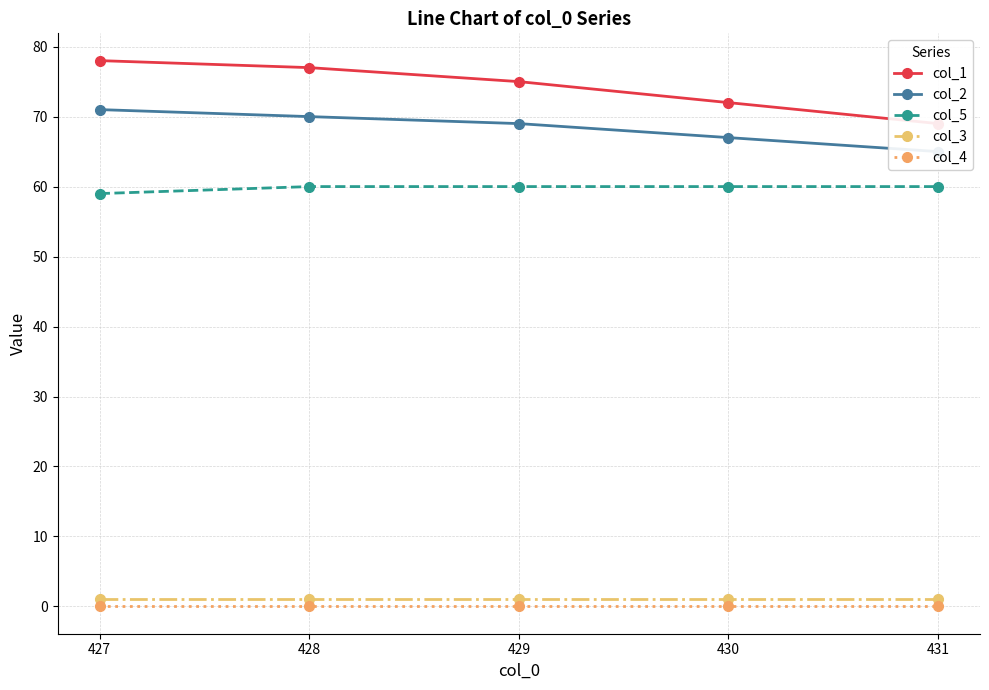

What is the difference between the maximum and minimum values in the col_2 series?

6